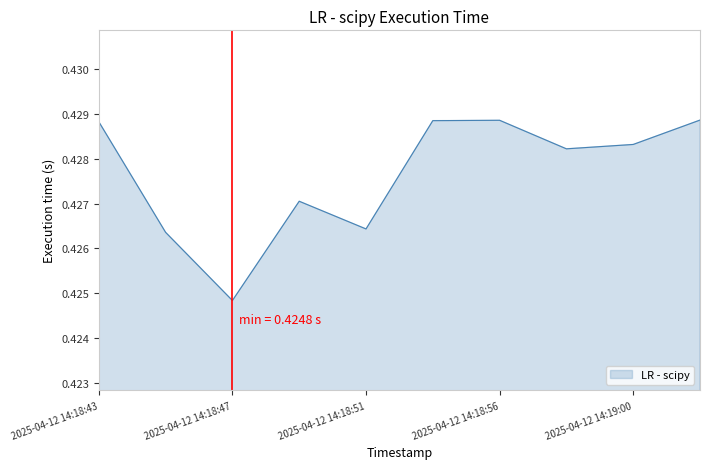

Is this an area chart (filled region under the line)?

Yes